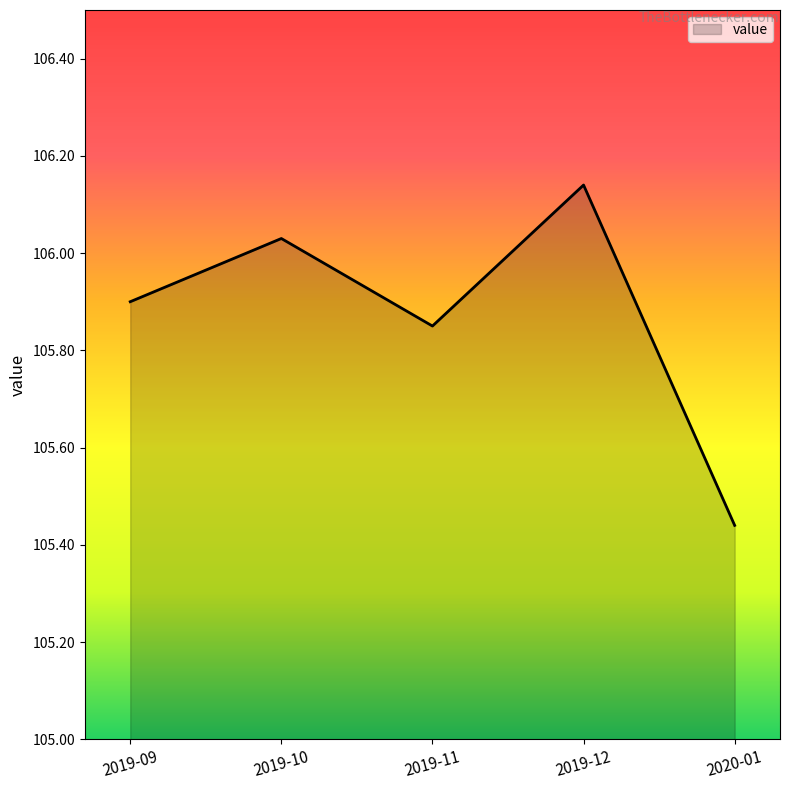

Rank the categories by value from lowest to highest.

2020-01, 2019-11, 2019-09, 2019-10, 2019-12